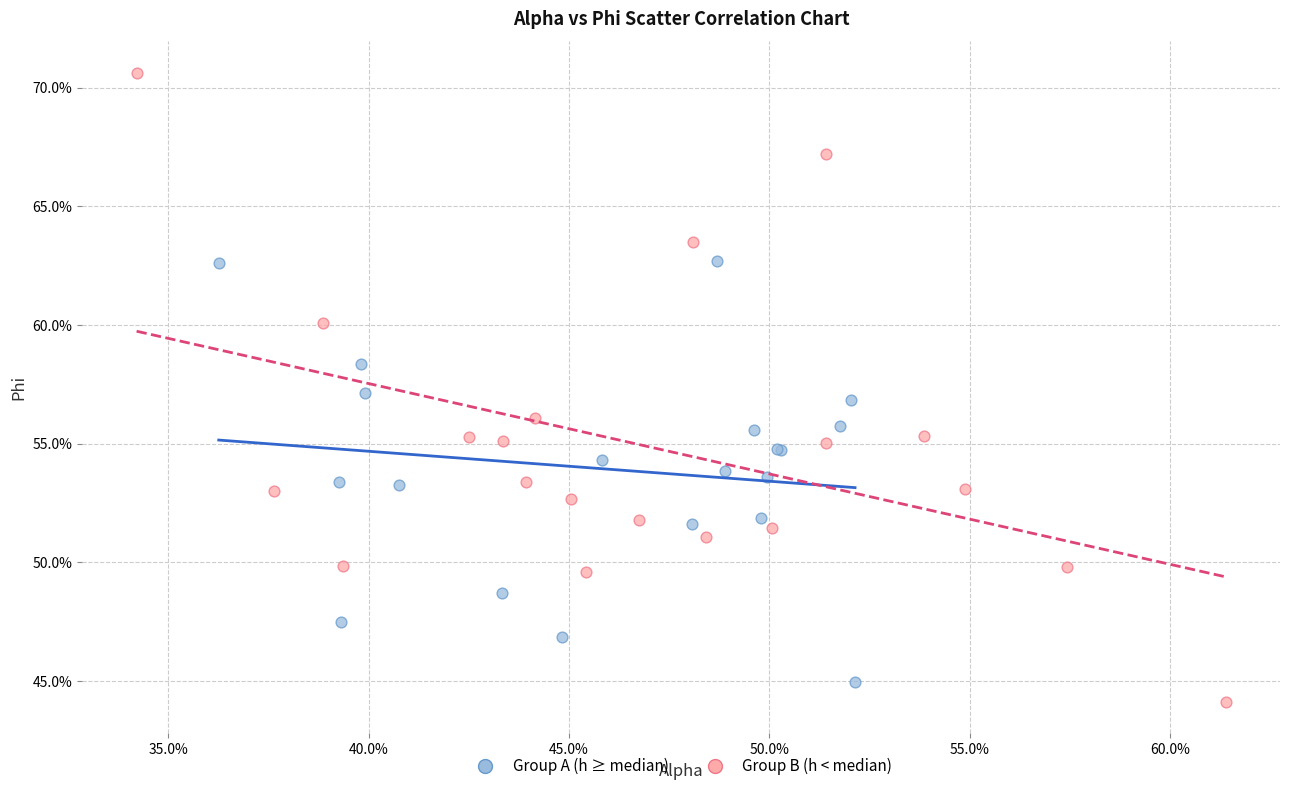

What are all the series names shown in the legend?

Group A (h ≥ median), Group B (h < median)